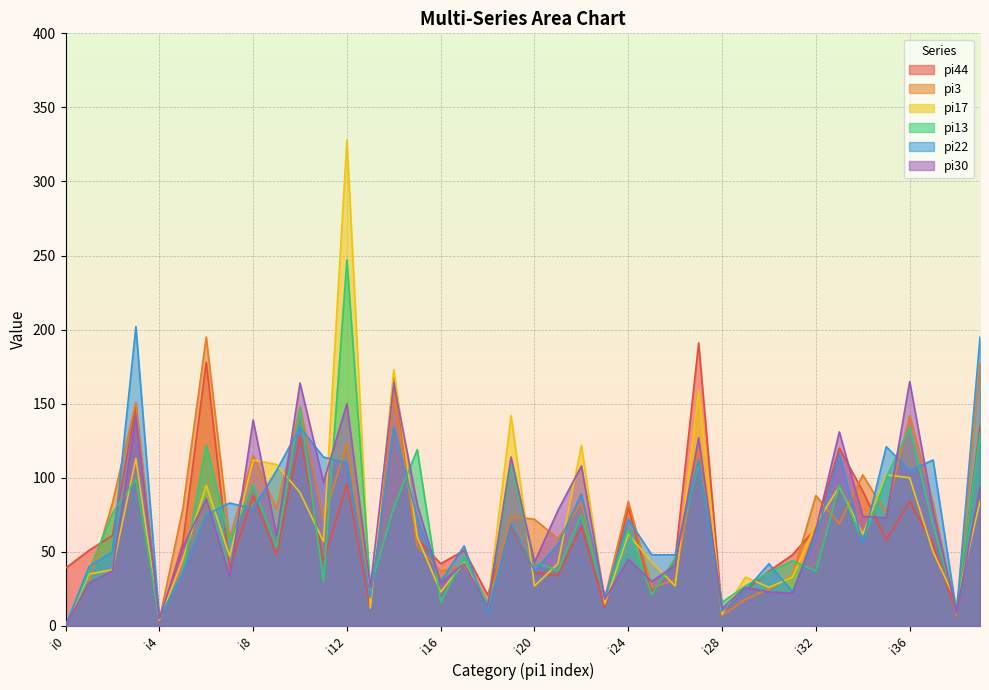

At how many categories does at least one series exceed 229?

1